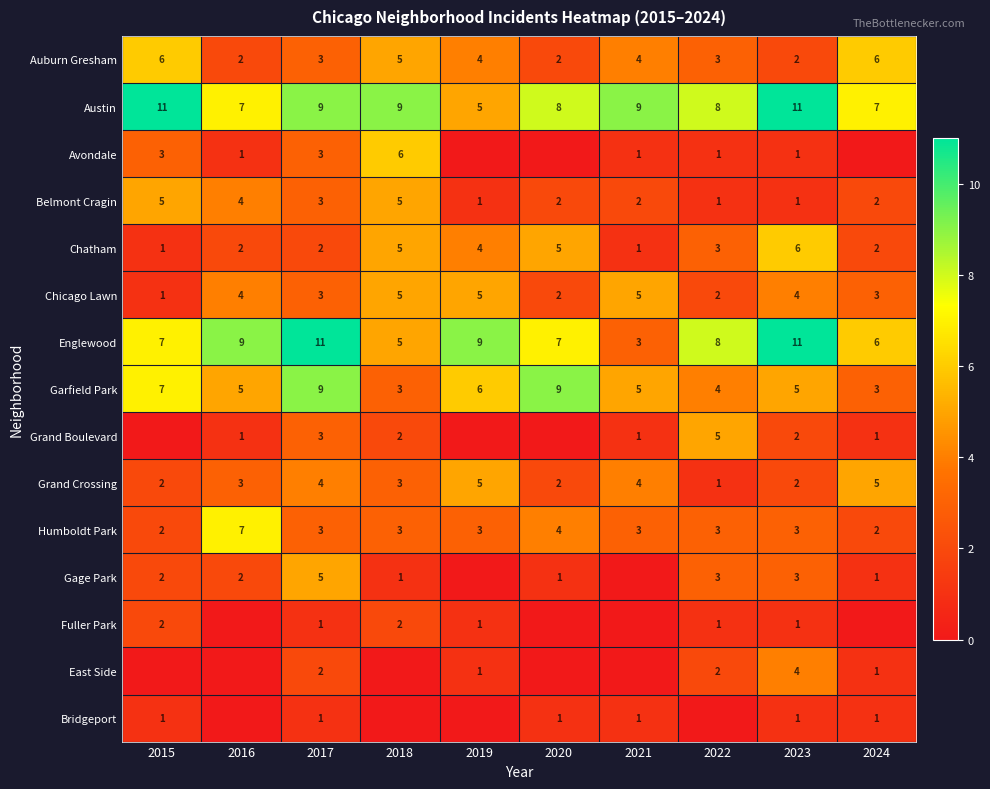

The Auburn Gresham series shows 6 at 2015. True or false?

True